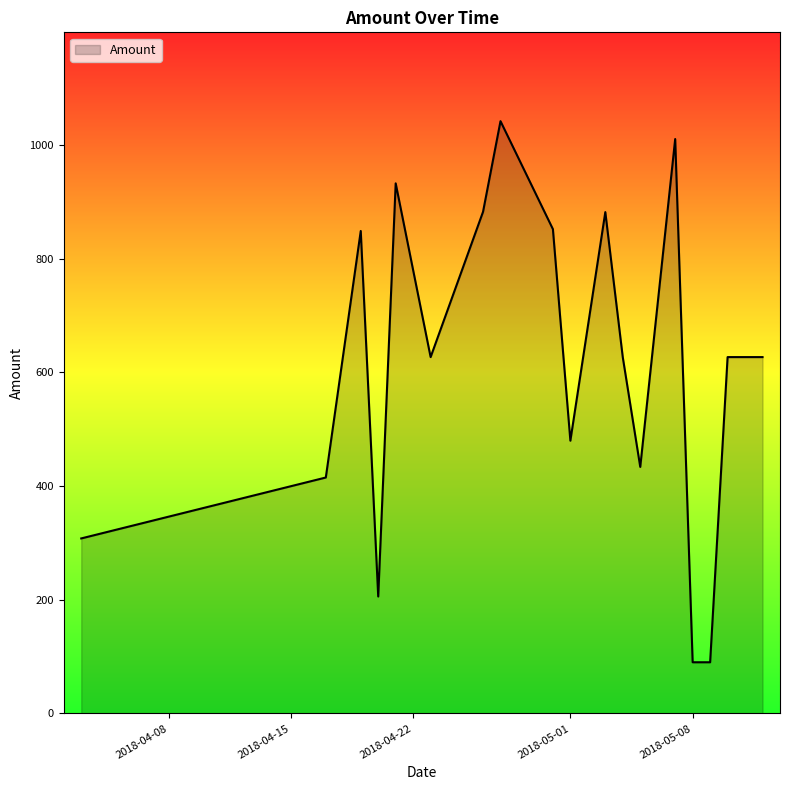

How many lines are shown in the chart?

1